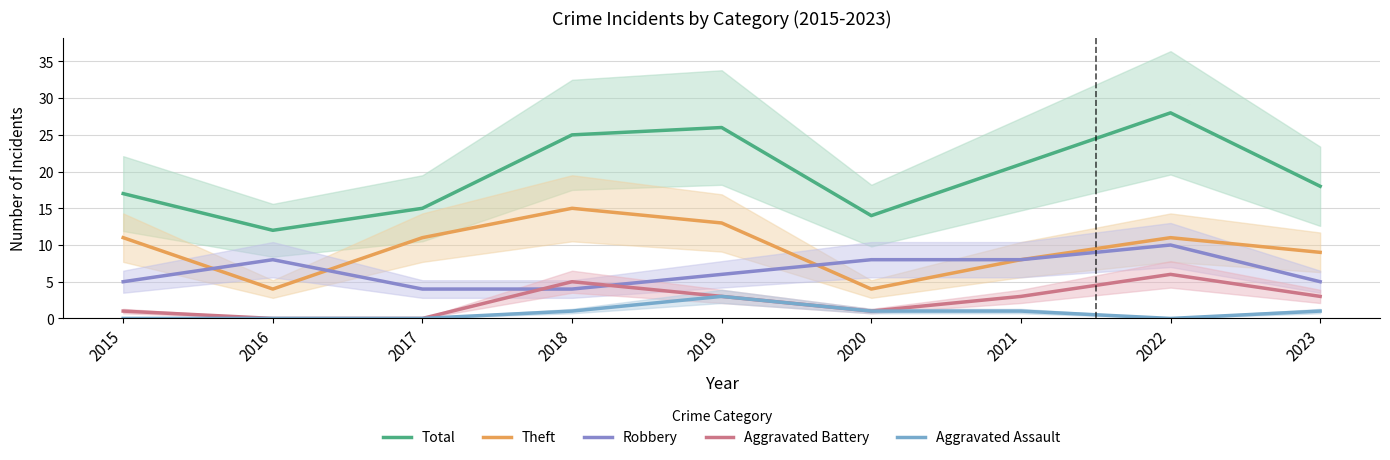

Reading left to right, what are all the values shown in this chart?

Total: 2015=17	2016=12	2017=15	2018=25	2019=26	2020=14	2021=21	2022=28	2023=18
Theft: 2015=11	2016=4	2017=11	2018=15	2019=13	2020=4	2021=8	2022=11	2023=9
Robbery: 2015=5	2016=8	2017=4	2018=4	2019=6	2020=8	2021=8	2022=10	2023=5
Aggravated Battery: 2015=1	2016=0	2017=0	2018=5	2019=3	2020=1	2021=3	2022=6	2023=3
Aggravated Assault: 2015=0	2016=0	2017=0	2018=1	2019=3	2020=1	2021=1	2022=0	2023=1